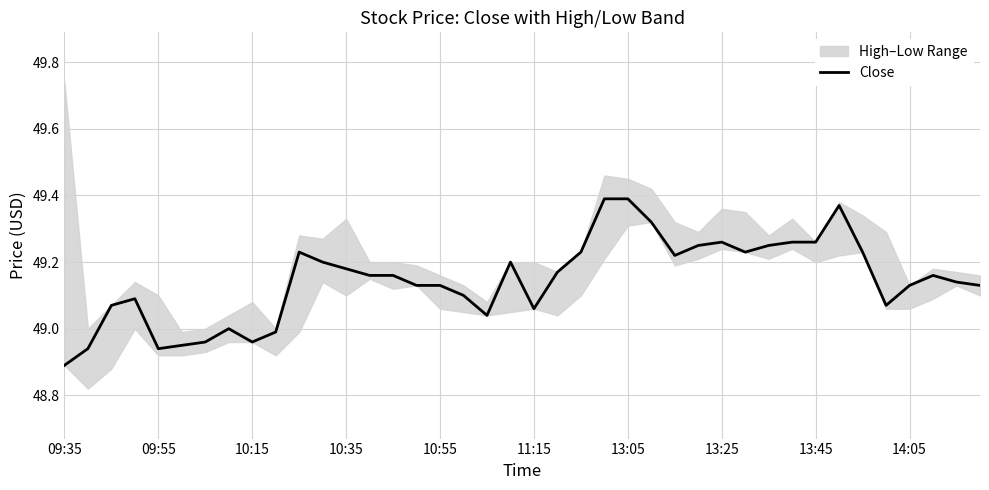

Reading right to left, extract all data points from this chart.

49.1	49.1	49.2	49.1	49.1	49.2	49.4	49.3	49.3	49.2	49.2	49.3	49.2	49.2	49.3	49.4	49.4	49.2	49.2	49.1	49.2	49.0	49.1	49.1	49.1	49.2	49.2	49.2	49.2	49.2	49.0	49.0	49.0	49.0	49.0	48.9	49.1	49.1	48.9	48.9